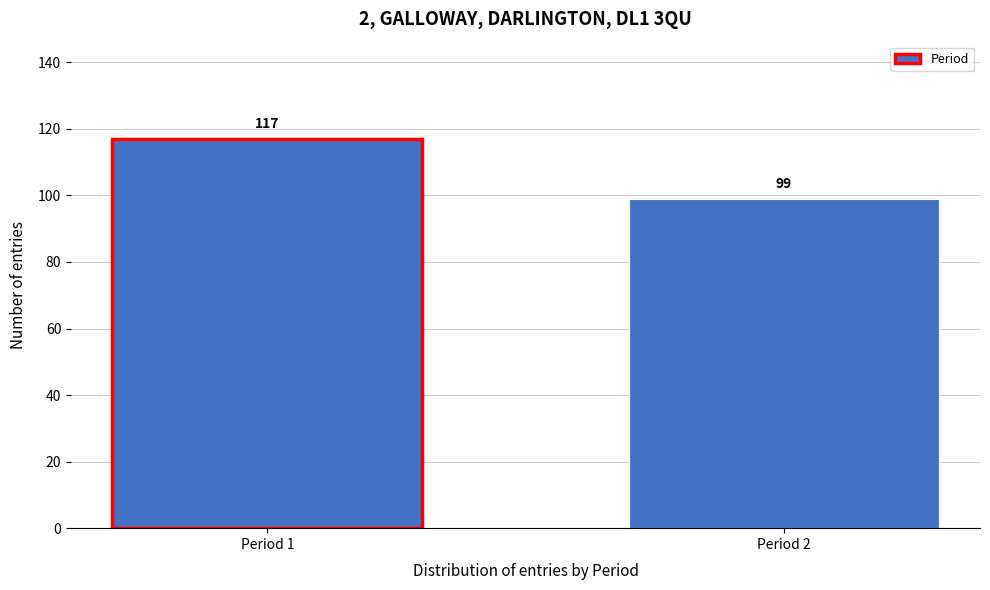

Reading left to right, list all the values displayed in this chart.

Period 1=117	Period 2=99